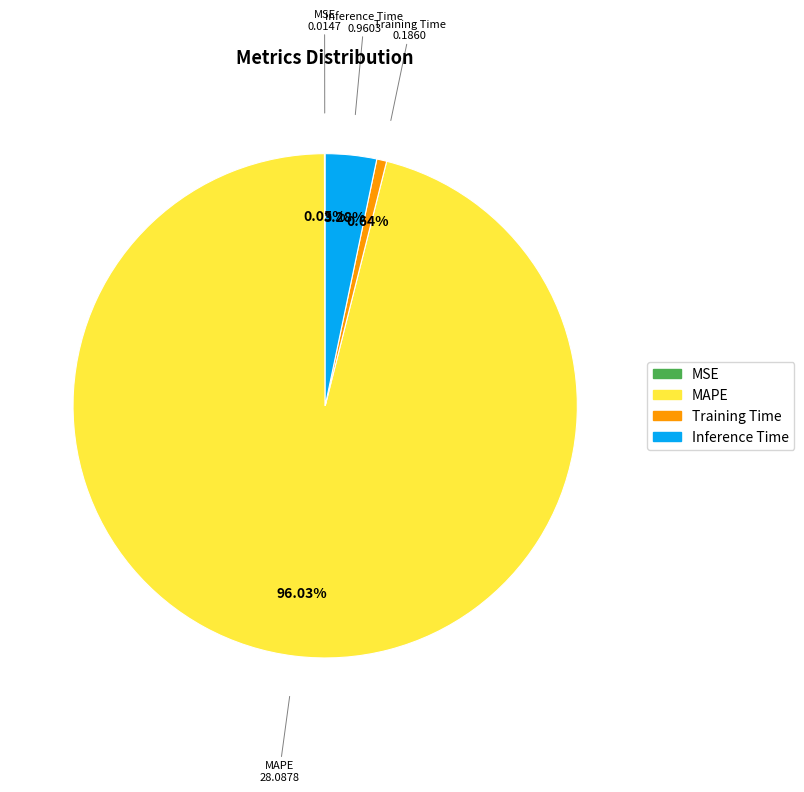

To the nearest percent, what is the difference between the largest and smallest slice percentages?

96%